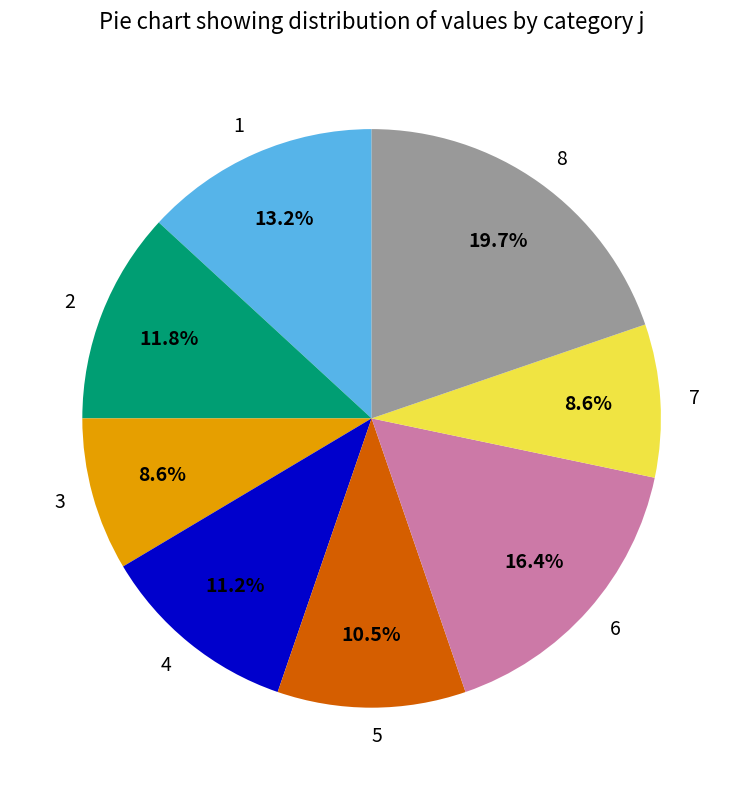

What percentage is the 1 slice, to the nearest percent?

13%